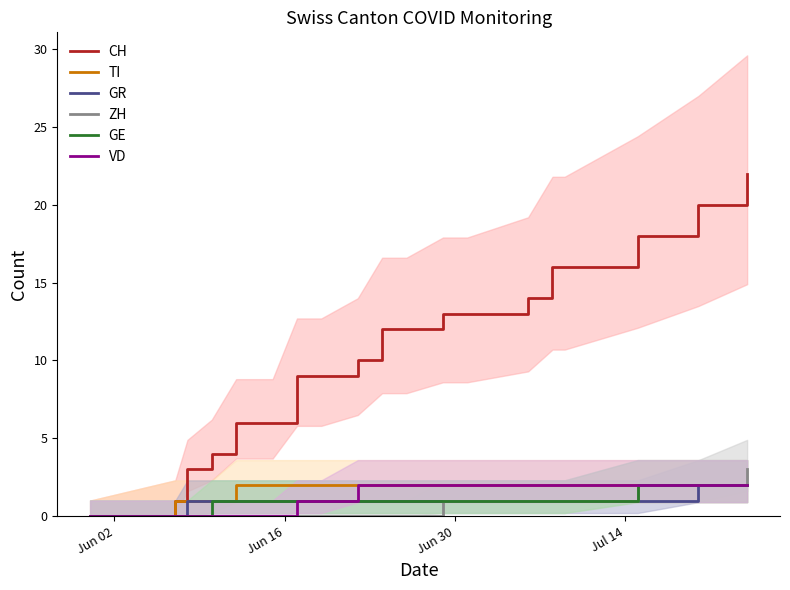

Does the chart display data point markers on the line(s)?

No